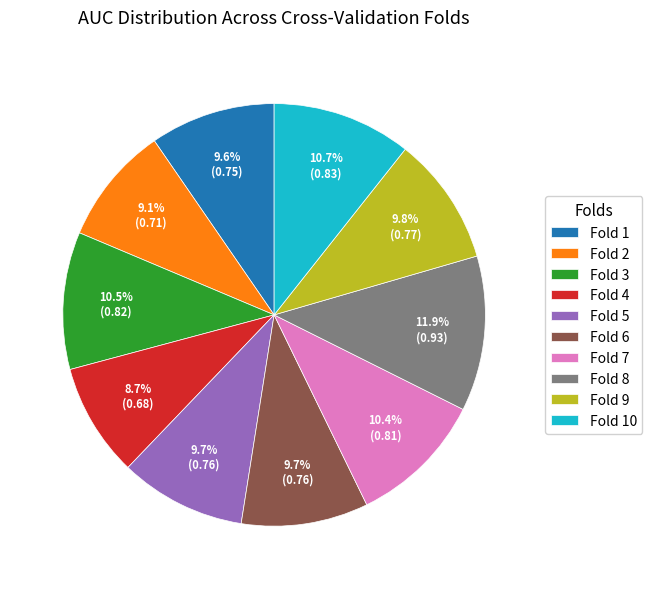

Is there any slice that represents more than half of the pie?

No